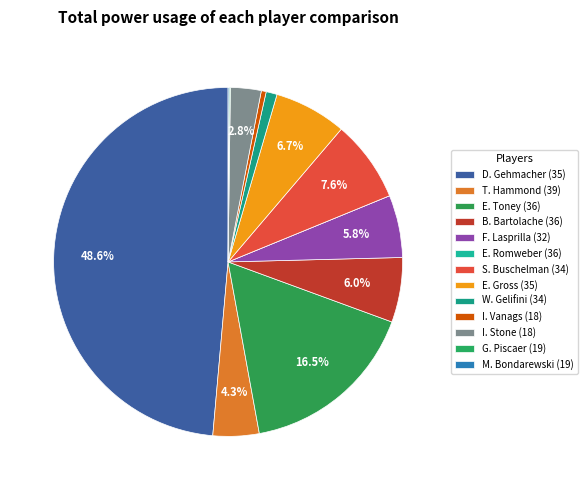

What is the ratio of the value at E. Toney (36) to the value at M. Bondarewski (19)?

162.7